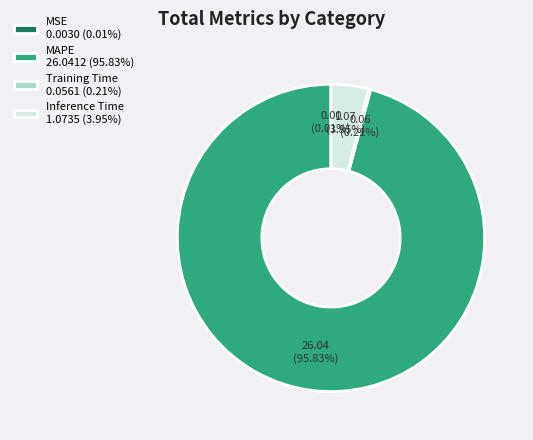

Is it true that Inference Time is 4% of the pie?

True